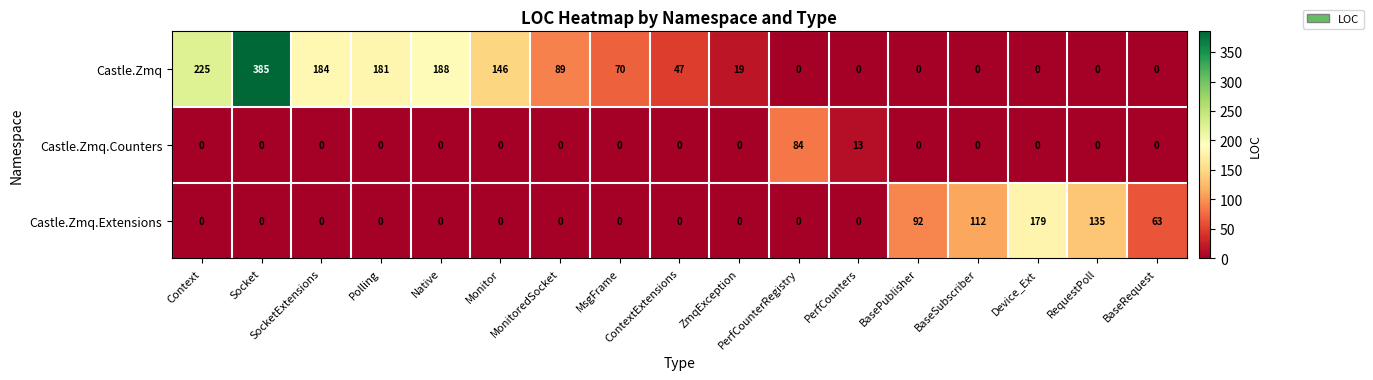

Rank the series by their average value, from highest to lowest.

Castle.Zmq, Castle.Zmq.Extensions, Castle.Zmq.Counters